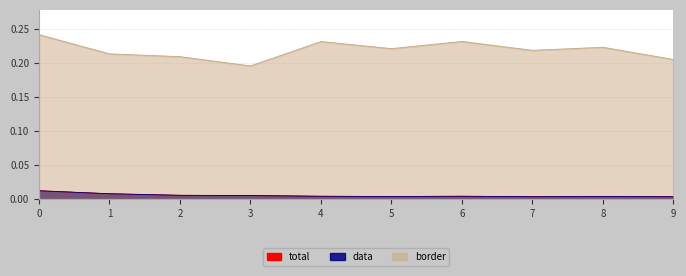

True or false: border and total cross at least once.

False